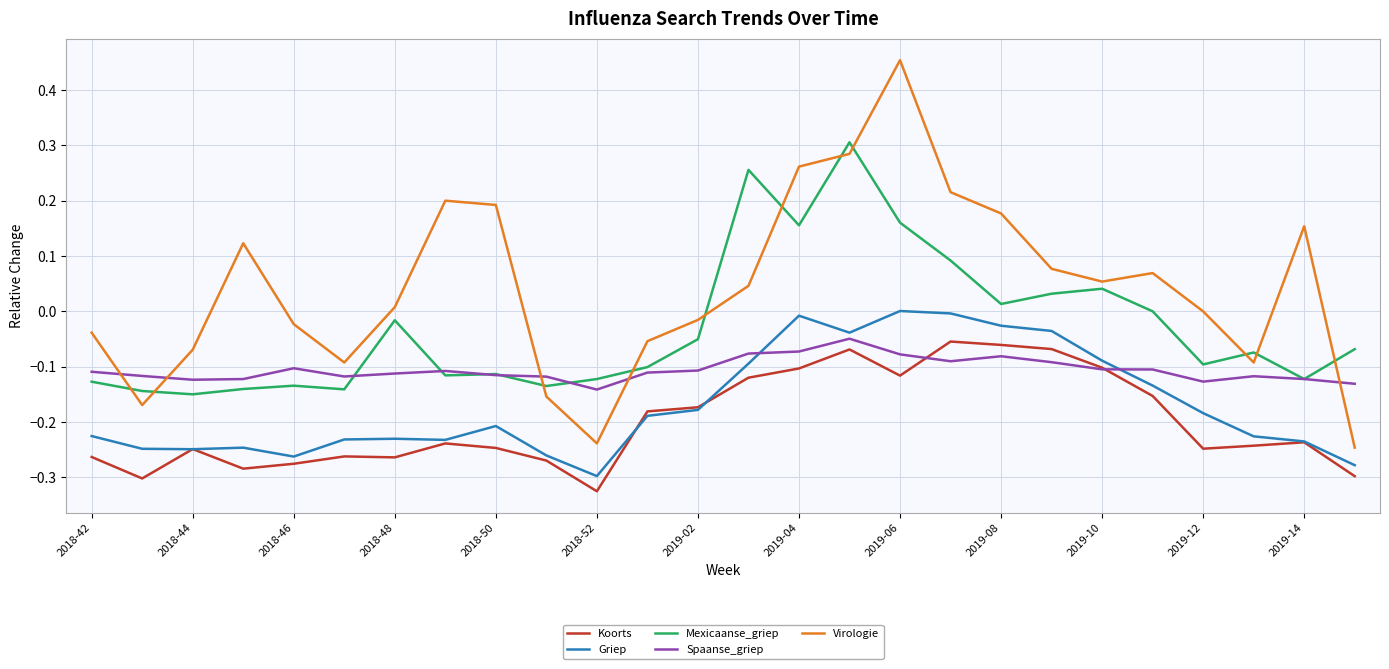

True or false: Koorts and Virologie cross at least once.

False